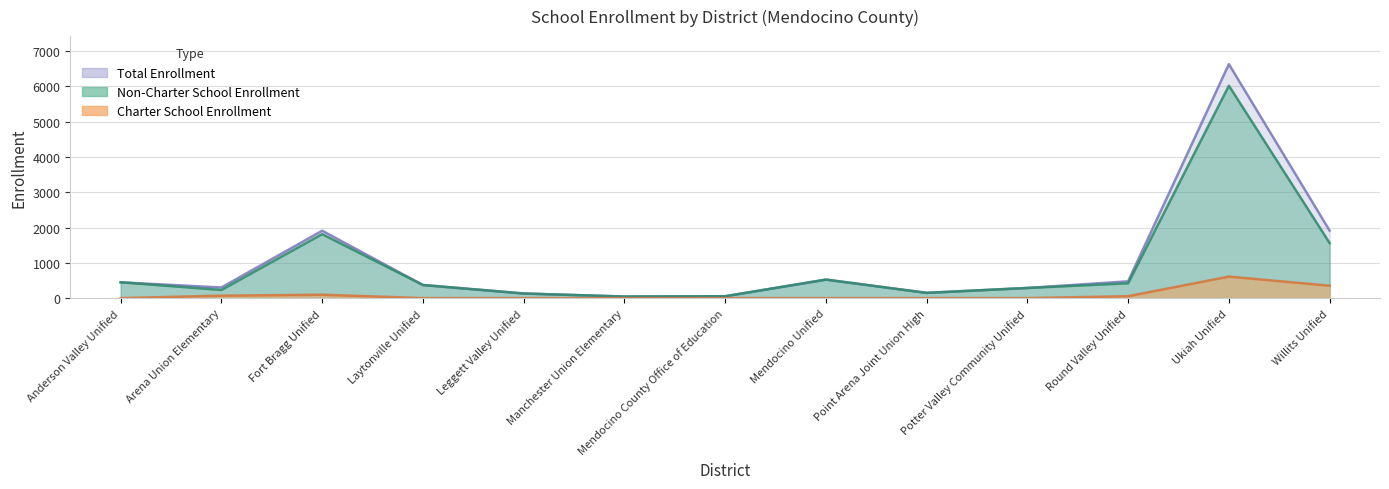

What is the maximum value shown in the chart?

6632